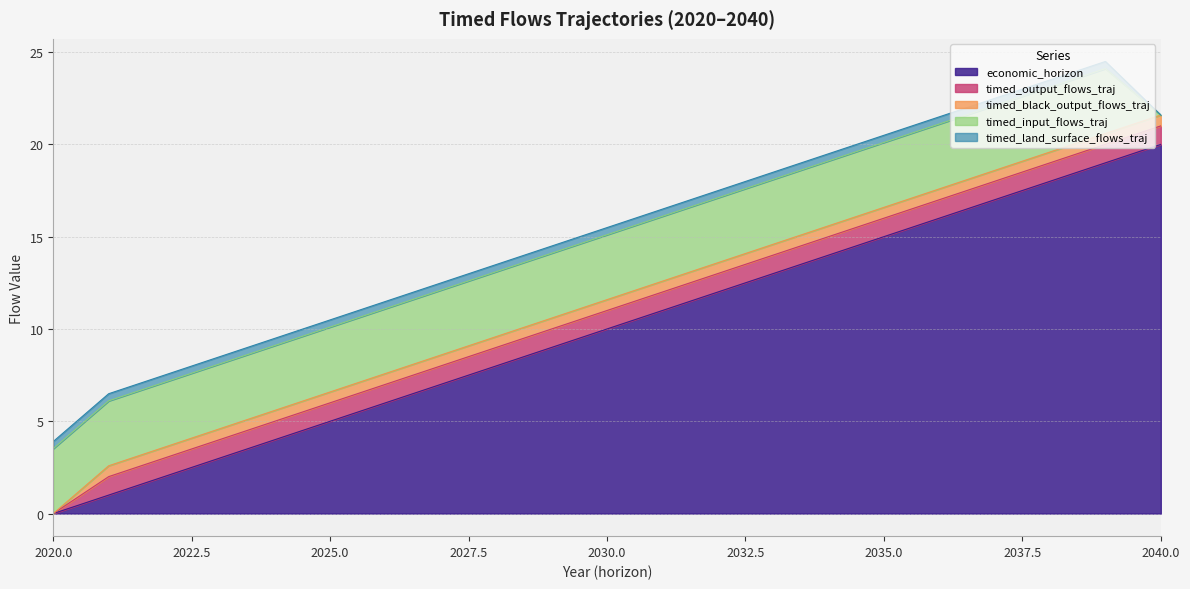

Where does the economic_horizon series first go above 10?

2031